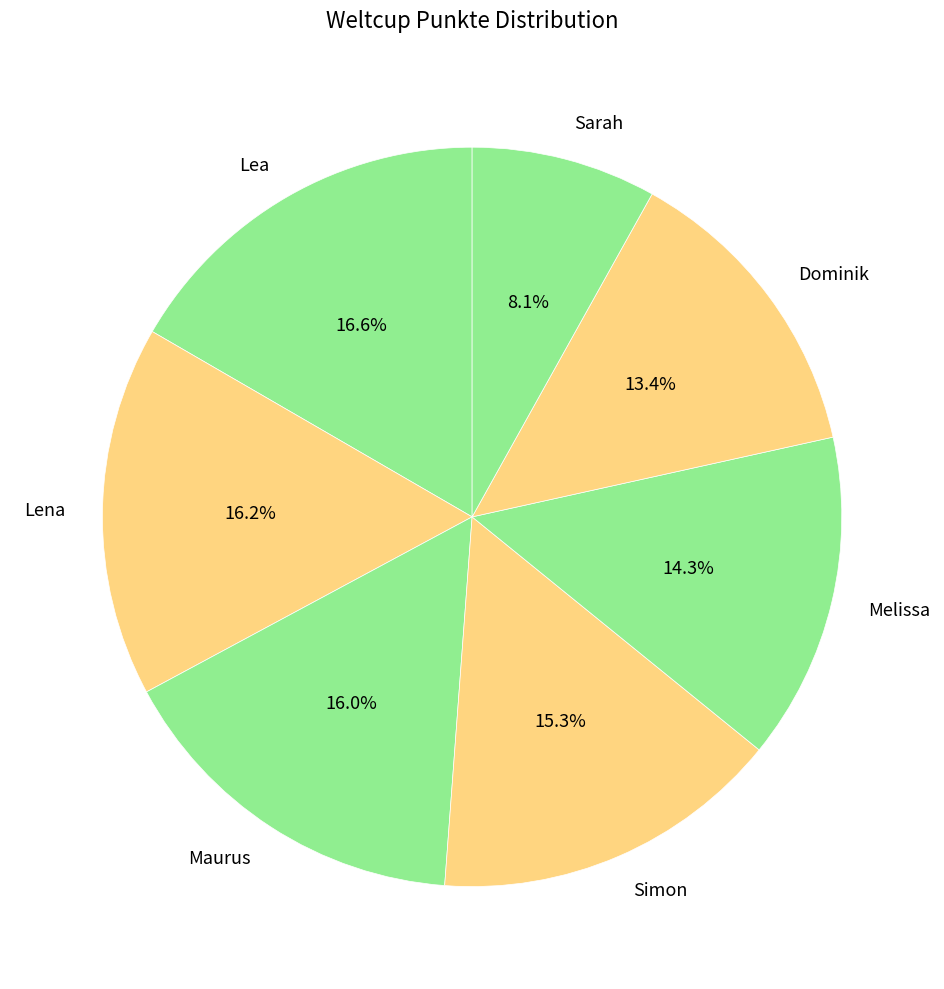

Is it true that Melissa is 14% of the pie?

True